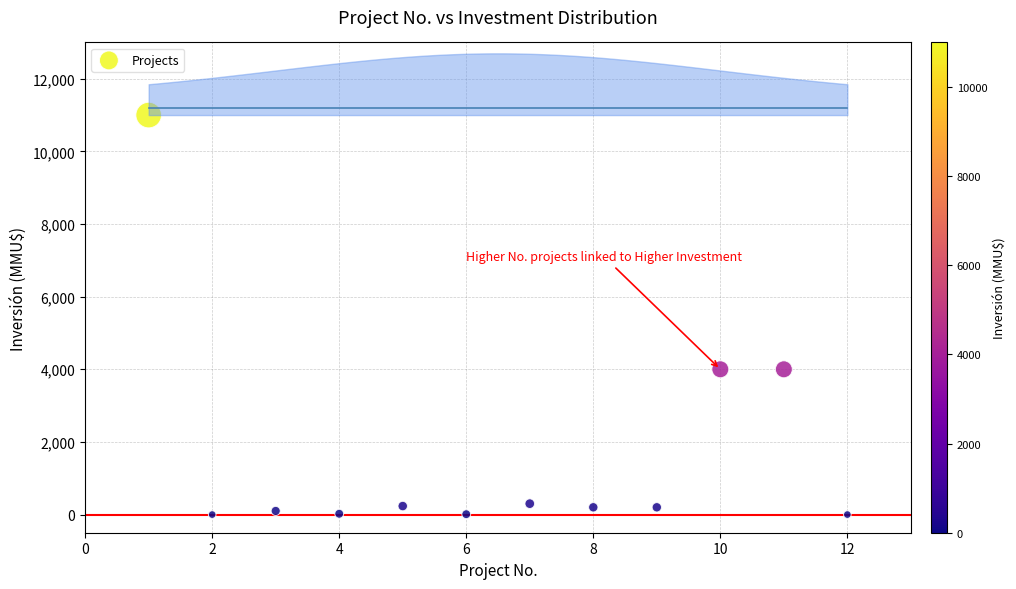

What is the range of Y values (max minus min)?

11000